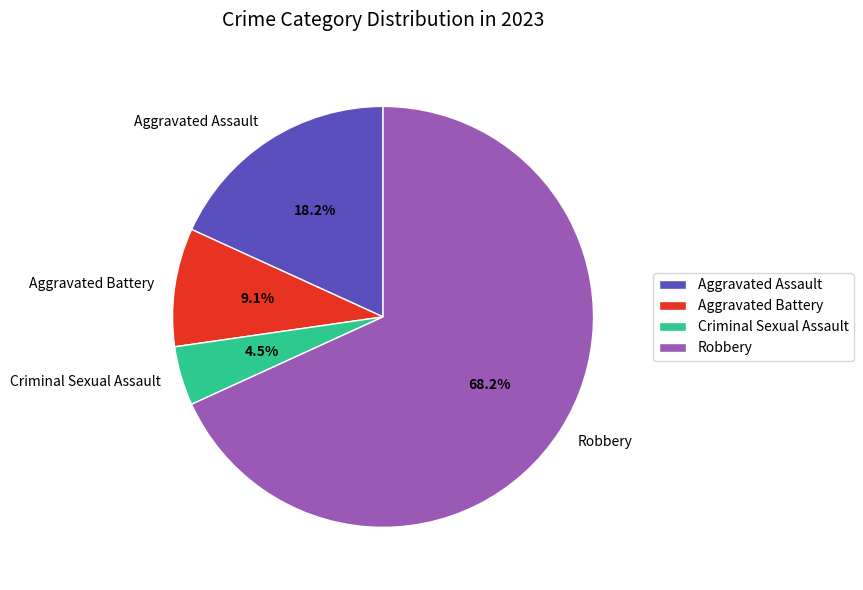

Between Criminal Sexual Assault and Robbery, which is larger?

Robbery